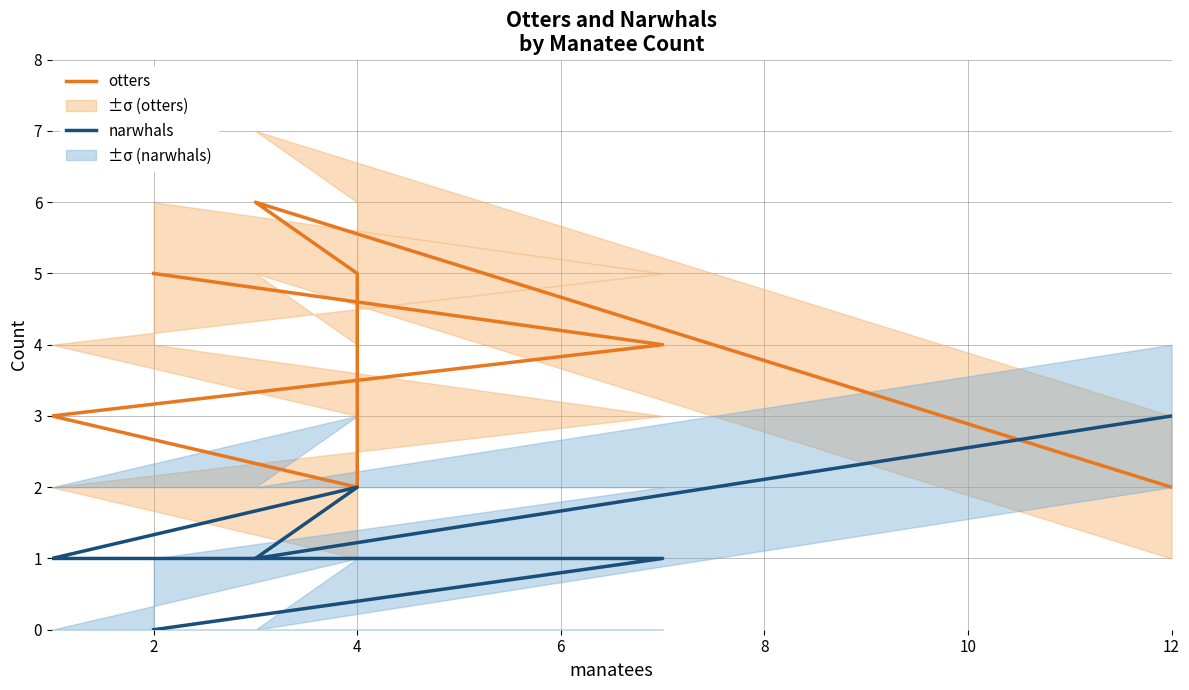

Rank the series at 4 from lowest to highest value.

otters, narwhals